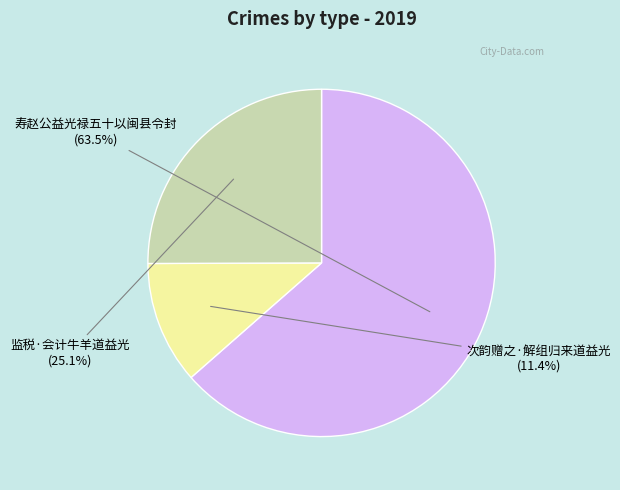

How many slices are in this pie chart?

3